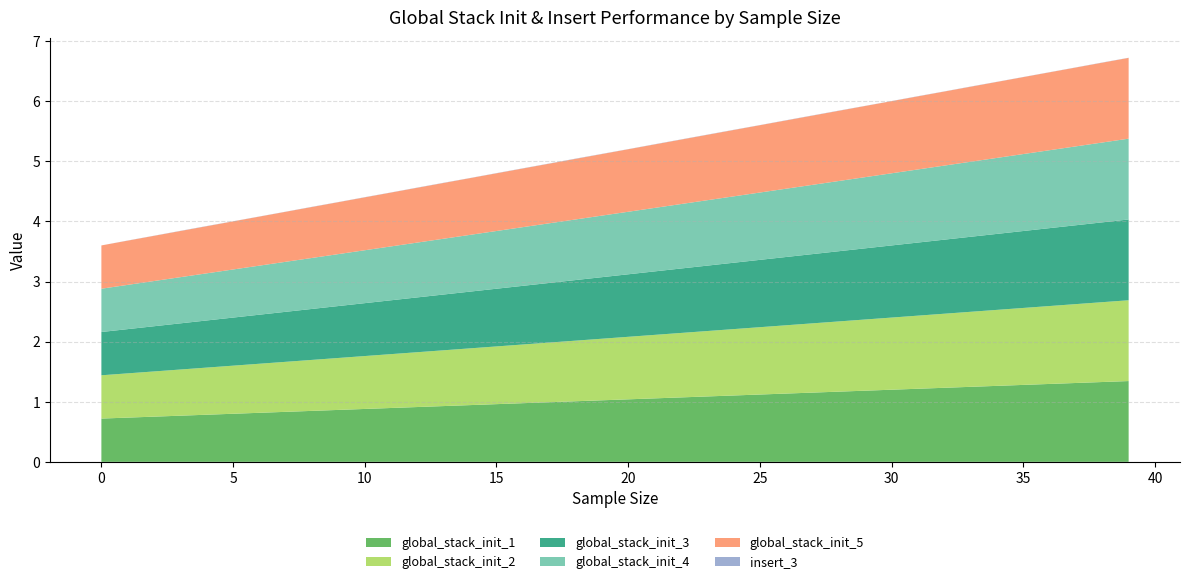

Reading right to left, what are all the values shown in this chart?

global_stack_init_1: 39=1.3	38=1.3	37=1.3	36=1.3	35=1.3	34=1.3	33=1.2	32=1.2	31=1.2	30=1.2	29=1.2	28=1.2	27=1.2	26=1.1	25=1.1	24=1.1	23=1.1	22=1.1	21=1.1	20=1.0	19=1.0	18=1.0	17=1.0	16=1.0	15=1.0	14=0.9	13=0.9	12=0.9	11=0.9	10=0.9	9=0.9	8=0.8	7=0.8	6=0.8	5=0.8	4=0.8	3=0.8	2=0.8	1=0.7	0=0.7
global_stack_init_2: 39=1.3	38=1.3	37=1.3	36=1.3	35=1.3	34=1.3	33=1.2	32=1.2	31=1.2	30=1.2	29=1.2	28=1.2	27=1.2	26=1.1	25=1.1	24=1.1	23=1.1	22=1.1	21=1.1	20=1.0	19=1.0	18=1.0	17=1.0	16=1.0	15=1.0	14=0.9	13=0.9	12=0.9	11=0.9	10=0.9	9=0.9	8=0.8	7=0.8	6=0.8	5=0.8	4=0.8	3=0.8	2=0.8	1=0.7	0=0.7
global_stack_init_3: 39=1.3	38=1.3	37=1.3	36=1.3	35=1.3	34=1.3	33=1.2	32=1.2	31=1.2	30=1.2	29=1.2	28=1.2	27=1.2	26=1.1	25=1.1	24=1.1	23=1.1	22=1.1	21=1.1	20=1.0	19=1.0	18=1.0	17=1.0	16=1.0	15=1.0	14=0.9	13=0.9	12=0.9	11=0.9	10=0.9	9=0.9	8=0.8	7=0.8	6=0.8	5=0.8	4=0.8	3=0.8	2=0.8	1=0.7	0=0.7
global_stack_init_4: 39=1.3	38=1.3	37=1.3	36=1.3	35=1.3	34=1.3	33=1.2	32=1.2	31=1.2	30=1.2	29=1.2	28=1.2	27=1.2	26=1.1	25=1.1	24=1.1	23=1.1	22=1.1	21=1.1	20=1.0	19=1.0	18=1.0	17=1.0	16=1.0	15=1.0	14=0.9	13=0.9	12=0.9	11=0.9	10=0.9	9=0.9	8=0.8	7=0.8	6=0.8	5=0.8	4=0.8	3=0.8	2=0.8	1=0.7	0=0.7
global_stack_init_5: 39=1.3	38=1.3	37=1.3	36=1.3	35=1.3	34=1.3	33=1.2	32=1.2	31=1.2	30=1.2	29=1.2	28=1.2	27=1.2	26=1.1	25=1.1	24=1.1	23=1.1	22=1.1	21=1.1	20=1.0	19=1.0	18=1.0	17=1.0	16=1.0	15=1.0	14=0.9	13=0.9	12=0.9	11=0.9	10=0.9	9=0.9	8=0.8	7=0.8	6=0.8	5=0.8	4=0.8	3=0.8	2=0.8	1=0.7	0=0.7
insert_3: 39=0.0	38=0.0	37=0.0	36=0.0	35=0.0	34=0.0	33=0.0	32=0.0	31=0.0	30=0.0	29=0.0	28=0.0	27=0.0	26=0.0	25=0.0	24=0.0	23=0.0	22=0.0	21=0.0	20=0.0	19=0.0	18=0.0	17=0.0	16=0.0	15=0.0	14=0.0	13=0.0	12=0.0	11=0.0	10=0.0	9=0.0	8=0.0	7=0.0	6=0.0	5=0.0	4=0.0	3=0.0	2=0.0	1=0.0	0=0.0